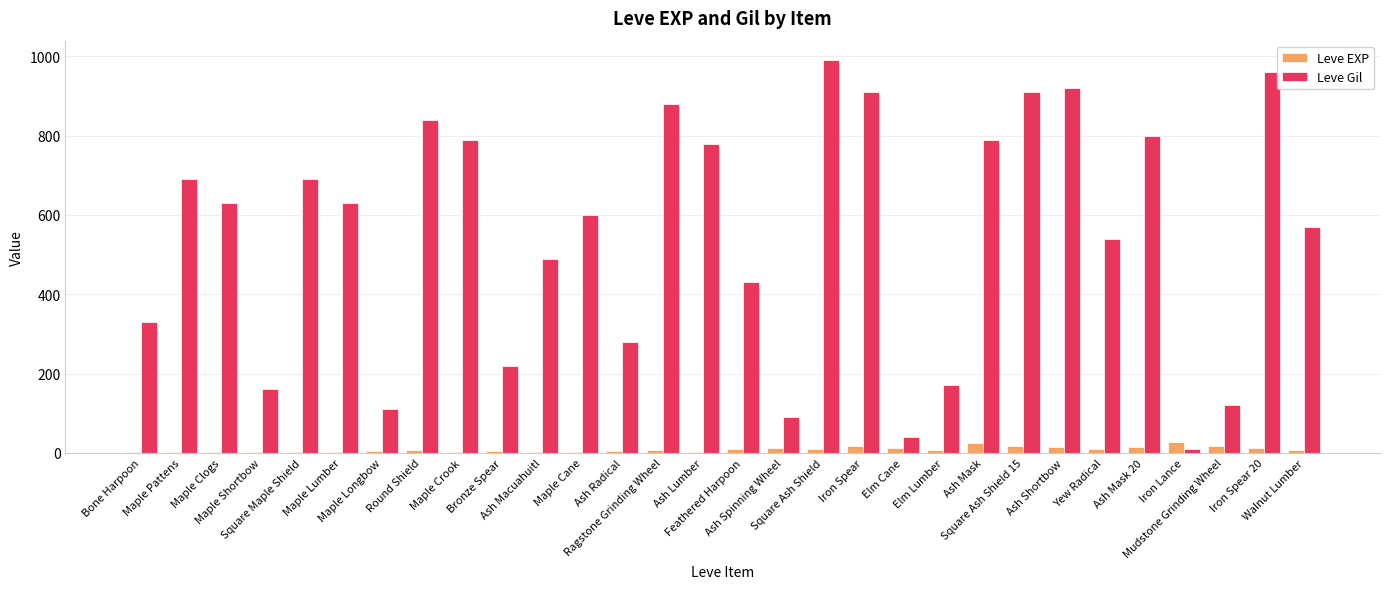

Is it true that Leve EXP equals 3 at Maple Cane?

True